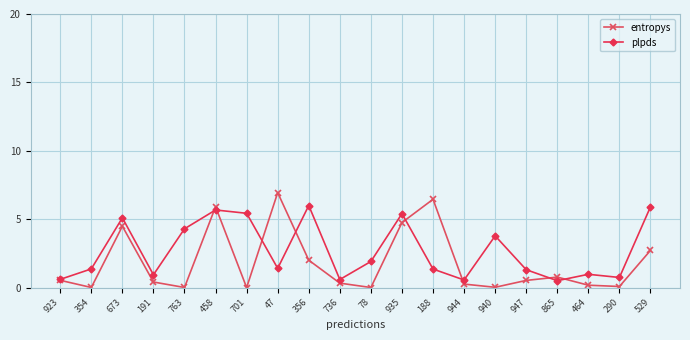

Rank the series by their maximum value, from highest to lowest.

entropys, plpds